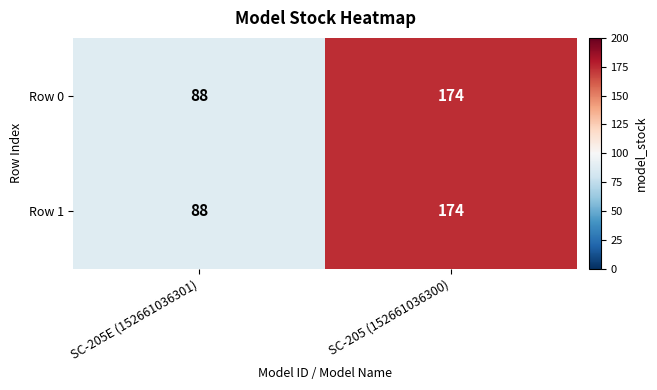

Count the number of data series in this chart.

2